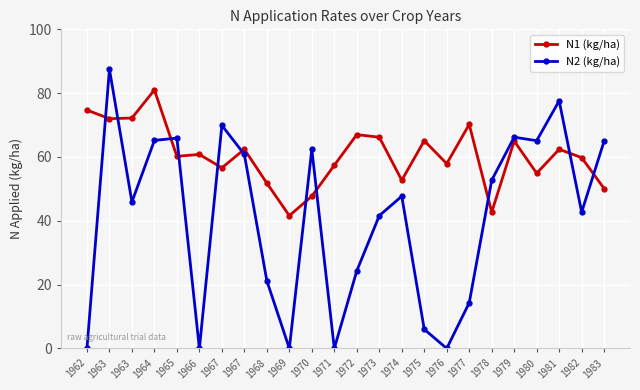

What are all the series names shown in the legend?

N1 (kg/ha), N2 (kg/ha)